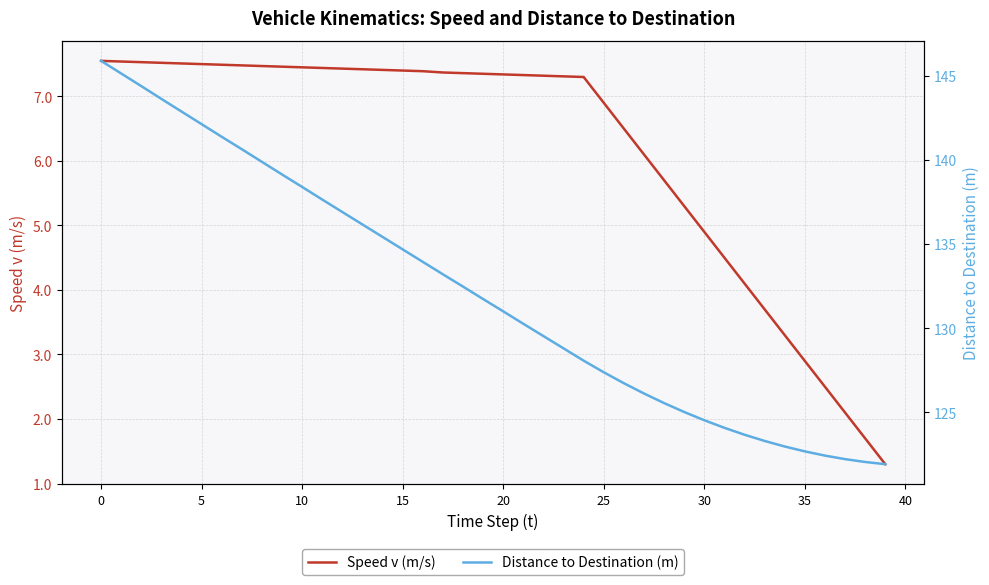

Which category has the lowest value in the Distance to Destination (m) series?

39